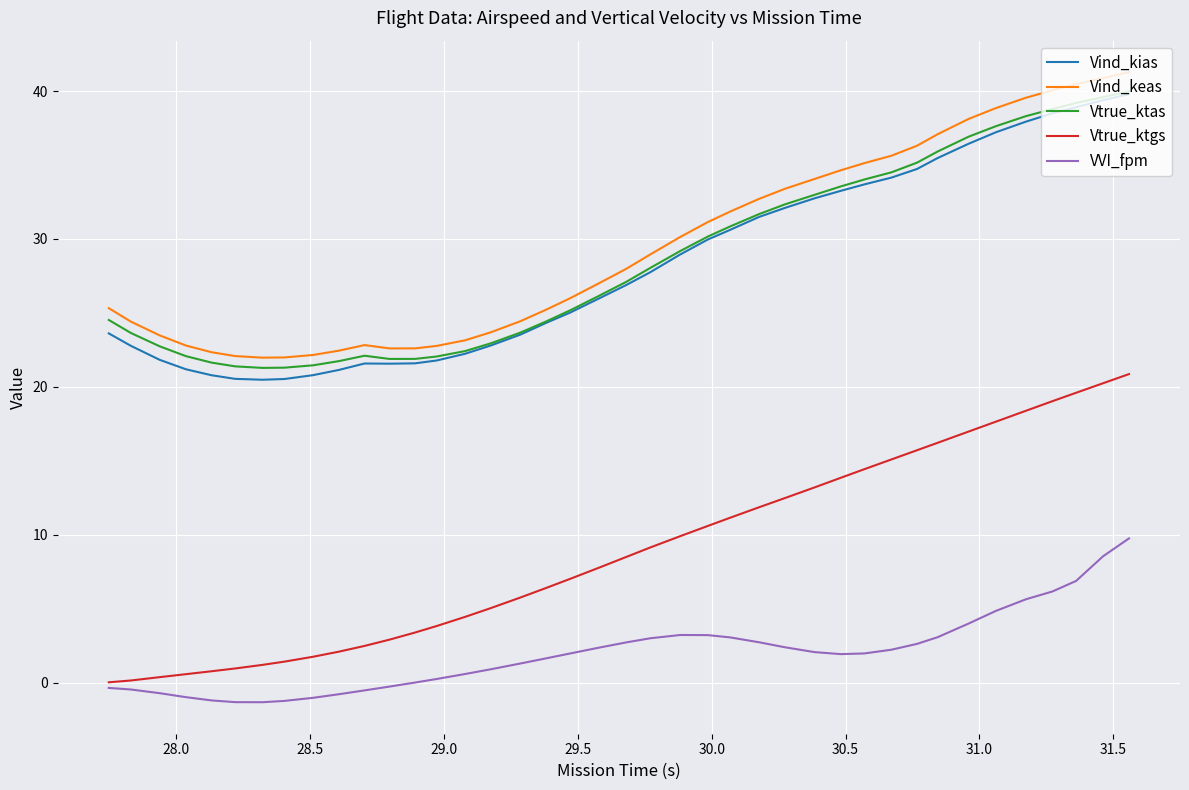

True or false: VVI_fpm and Vind_kias cross at least once.

False